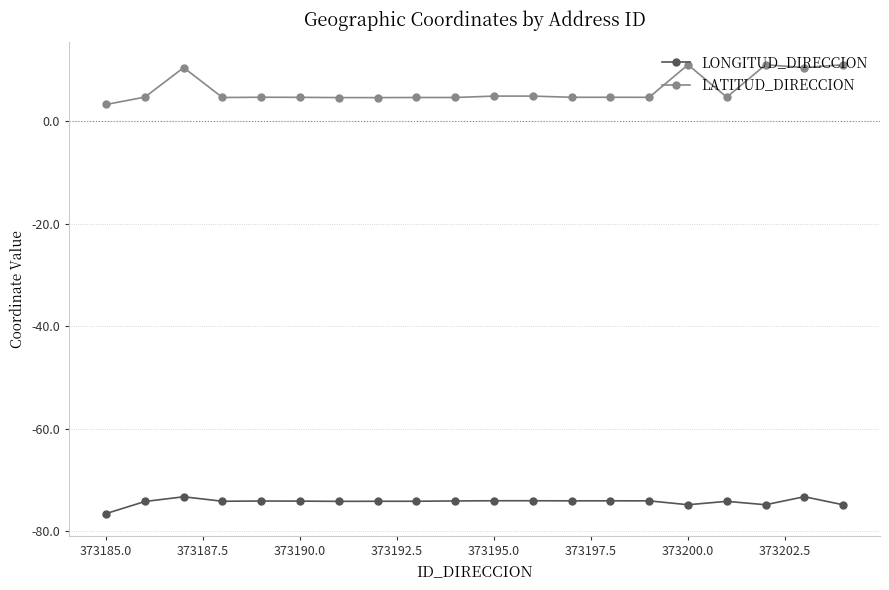

True or false: LONGITUD_DIRECCION and LATITUD_DIRECCION intersect in this chart.

False